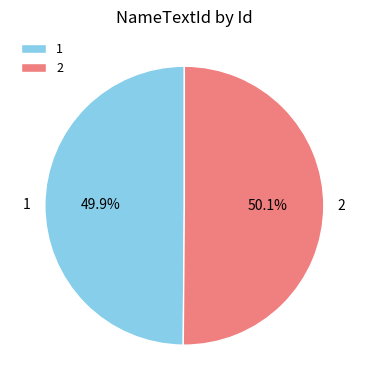

What percentage is the 2 slice, to the nearest percent?

50%